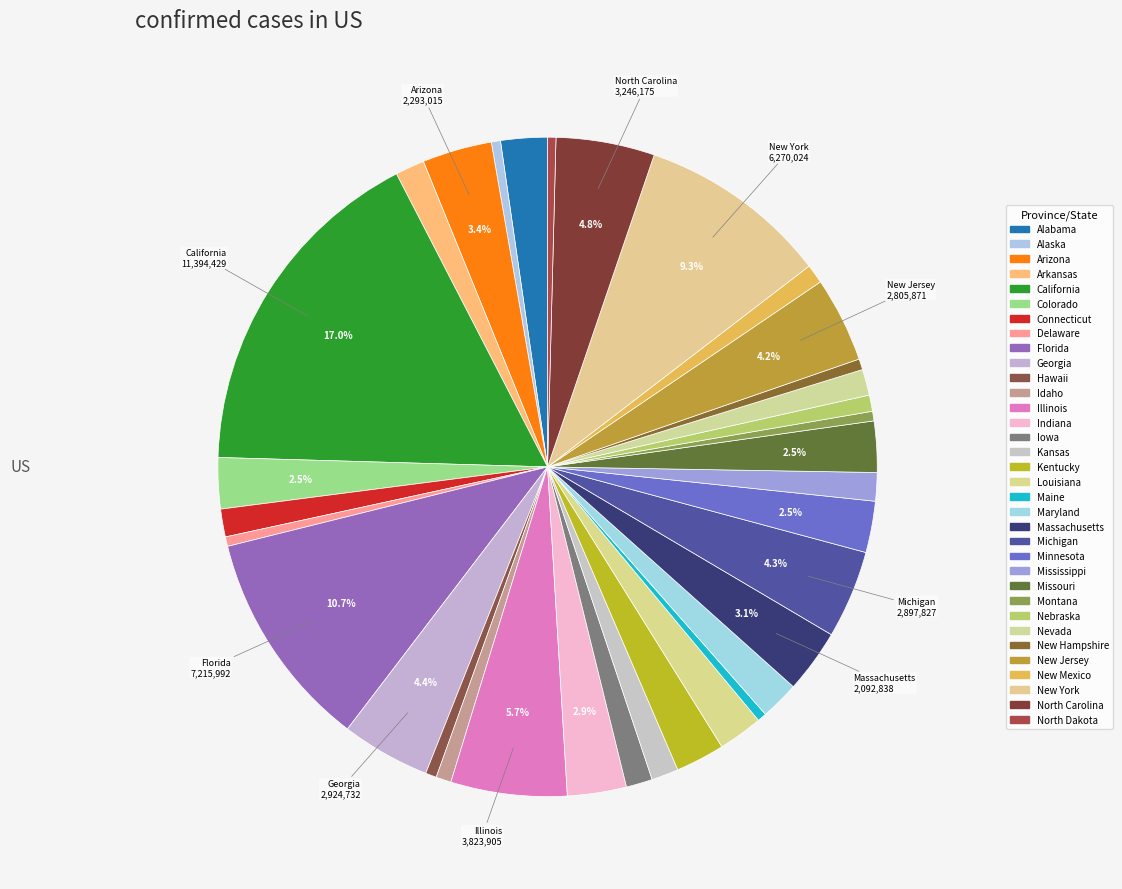

Count the number of slices in the pie.

34